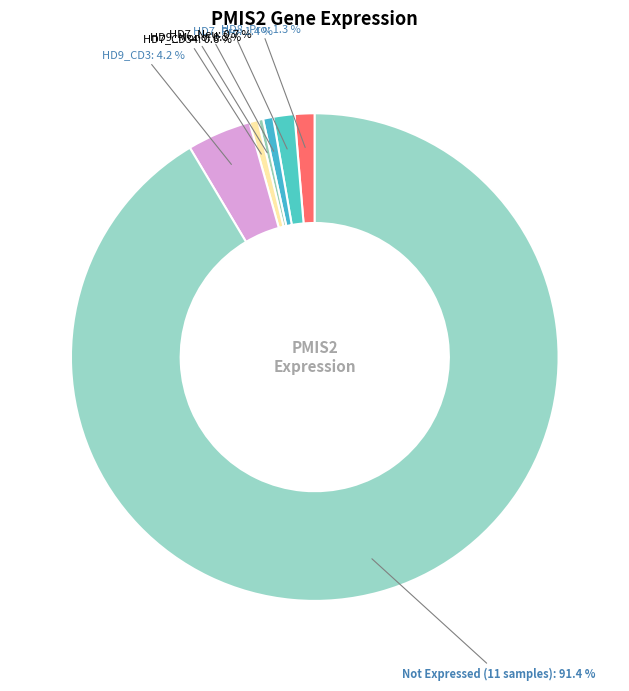

Which slice is the smallest?

HD9_Pro